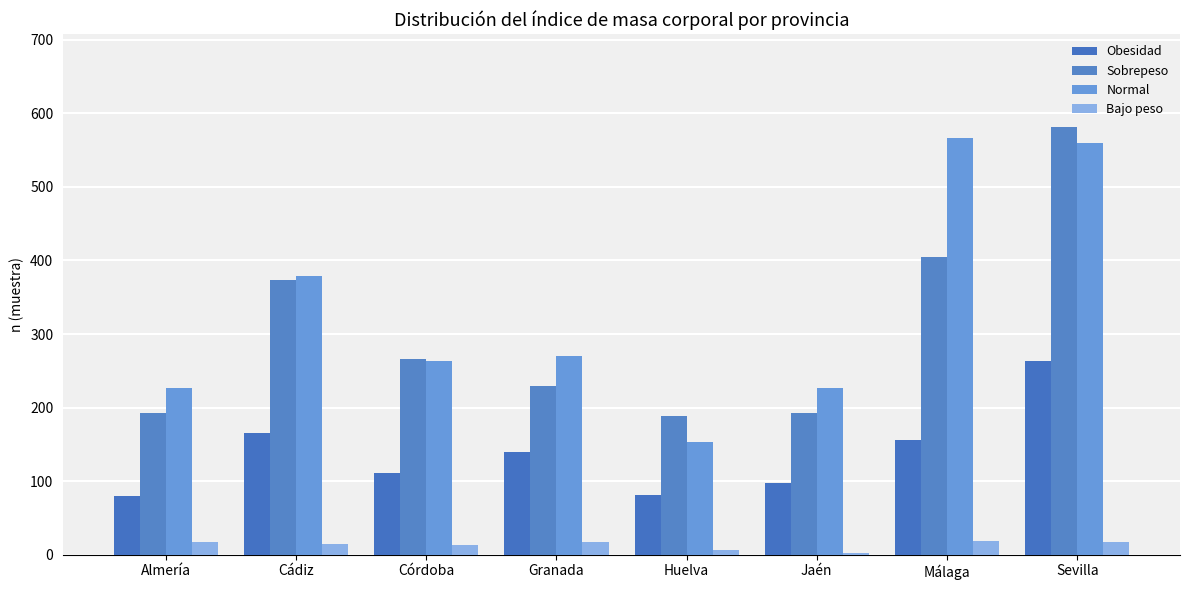

Count the number of data series in this chart.

4